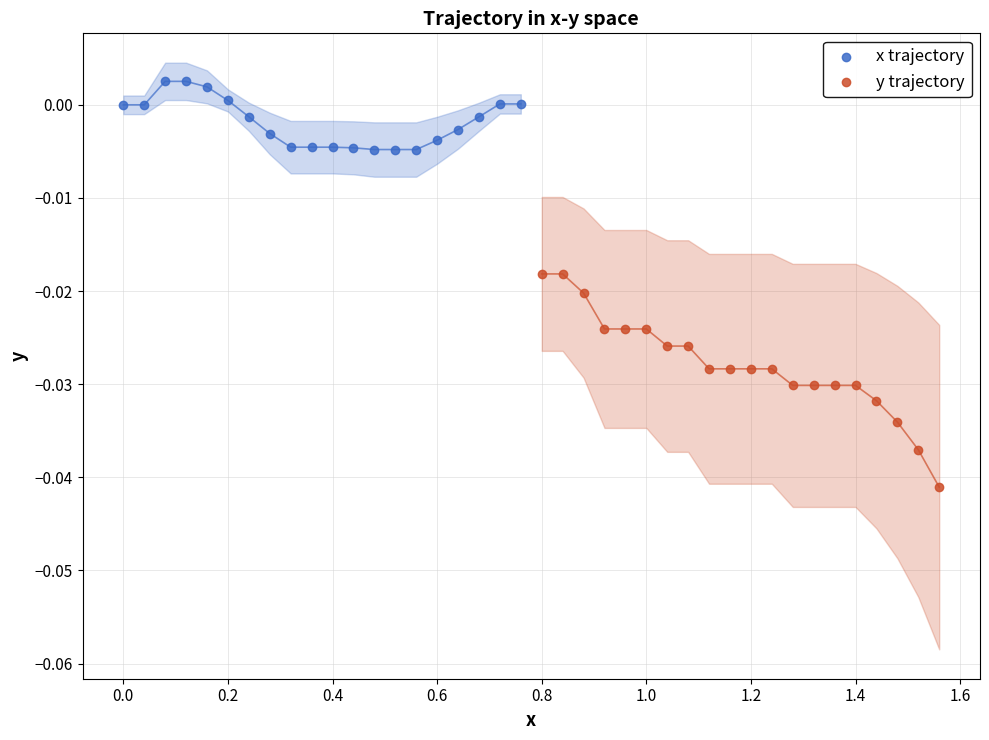

What are all the series names shown in the legend?

x trajectory, y trajectory